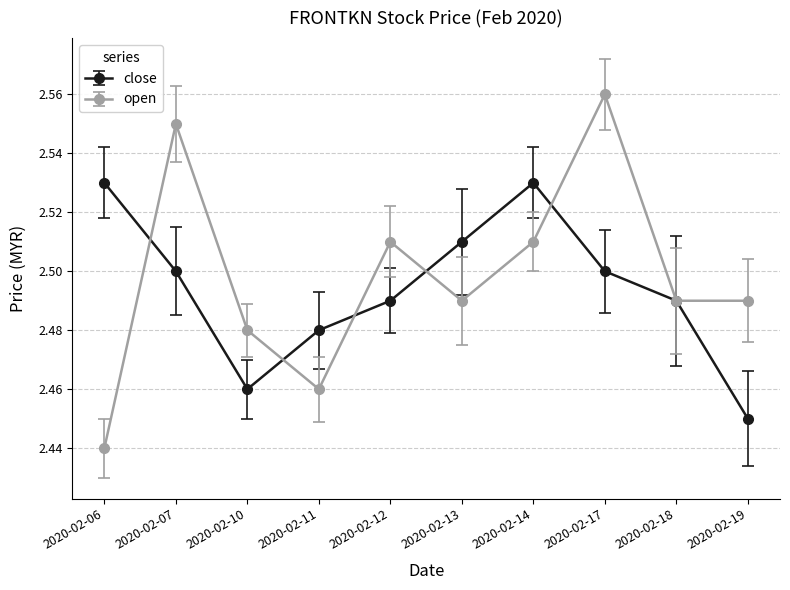

The value of close at 2020-02-17 is 2.5. True or false?

True